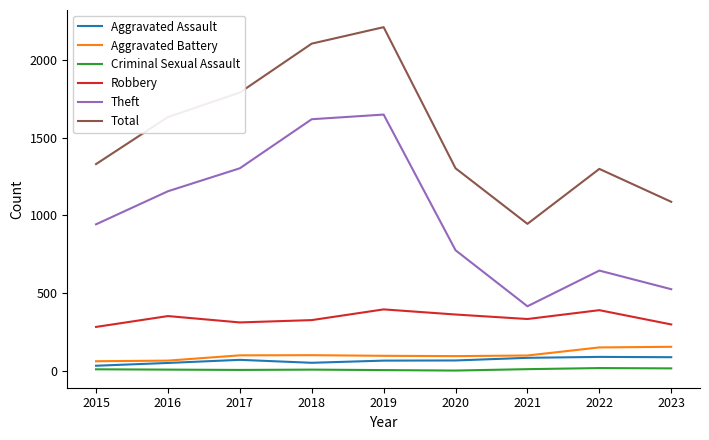

What is the sum of all Total values?

13715